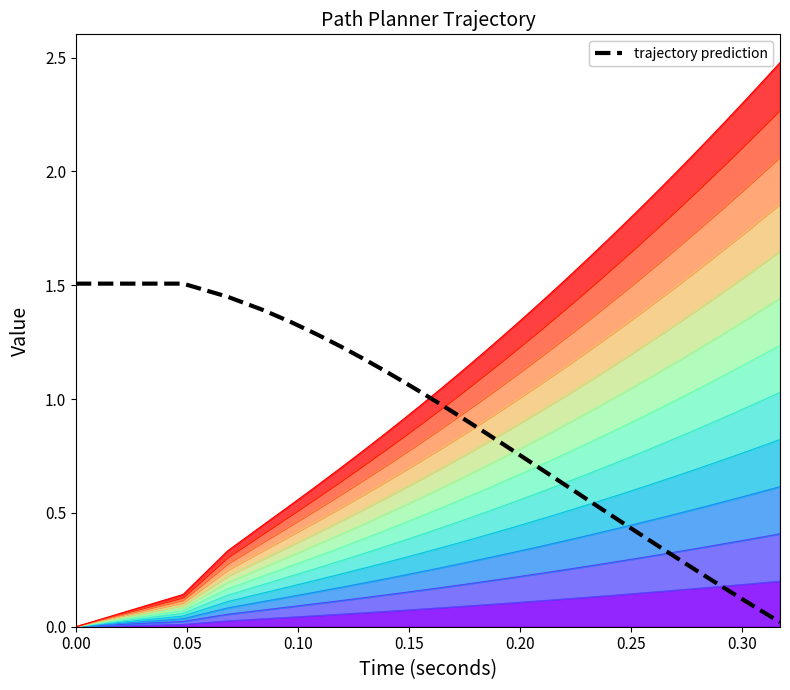

What is the difference between the second highest and minimum values?

1.5